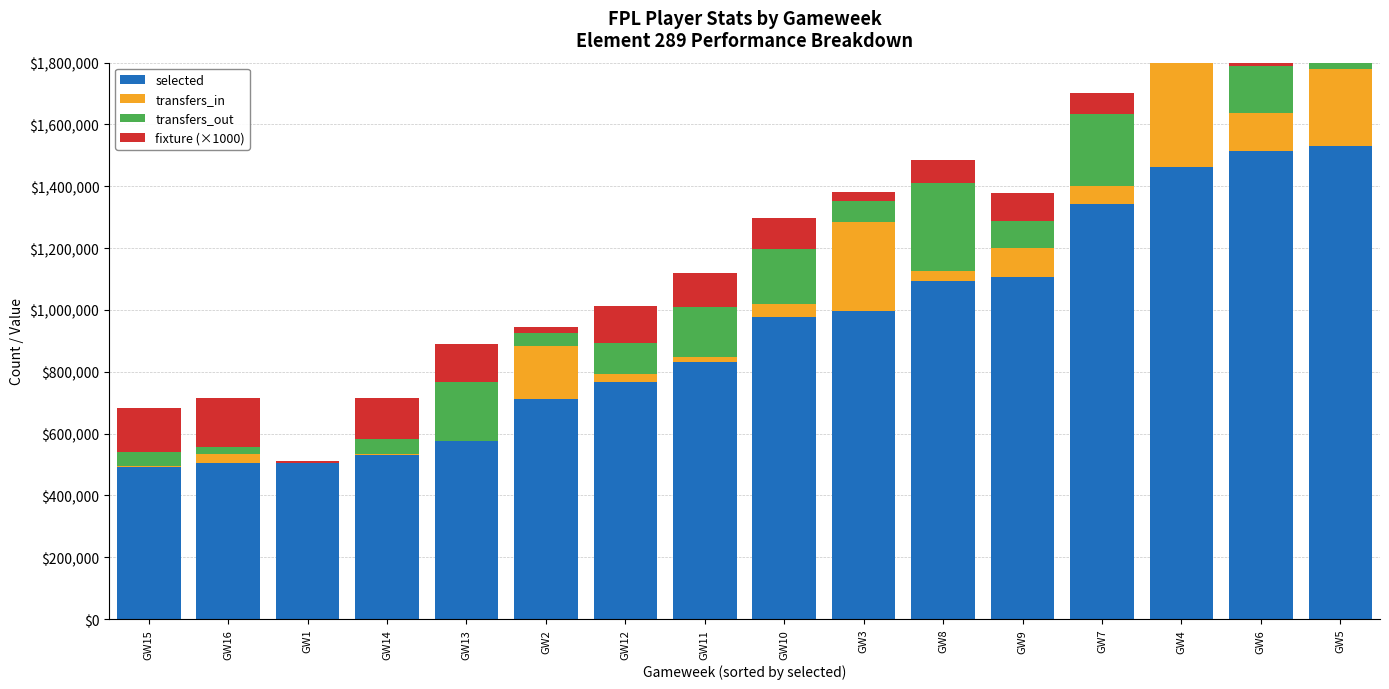

List the labels in order of transfers_in value, largest first.

GW4, GW3, GW5, GW2, GW6, GW9, GW7, GW10, GW8, GW16, GW12, GW11, GW15, GW14, GW13, GW1